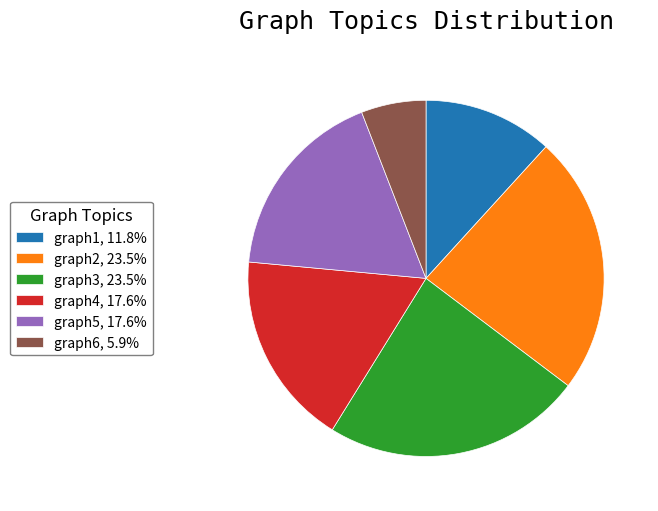

Is it true that graph2 is 24% of the pie?

True